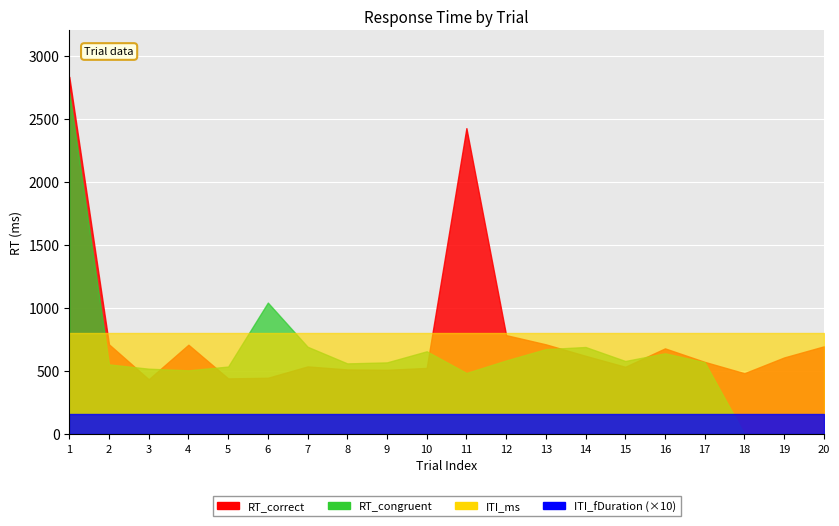

Which category has the lowest value in the RT_congruent series?

18